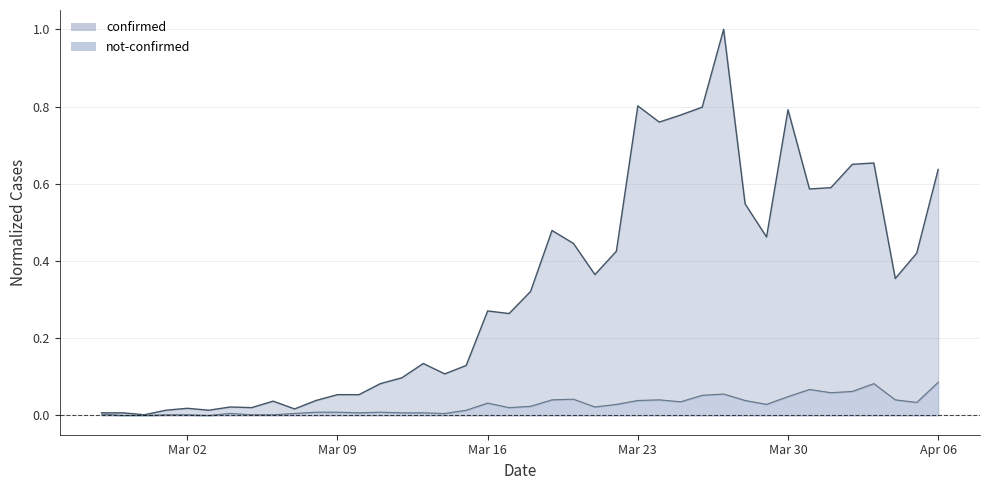

At 2020-03-07, list the series in order from smallest to largest.

not-confirmed, confirmed